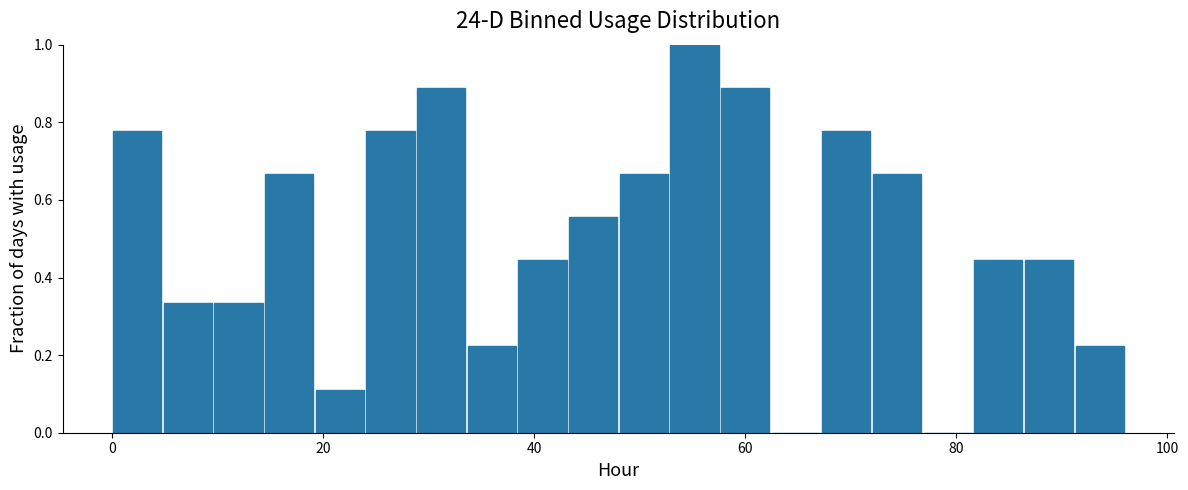

Read against the x-axis, roughly where is the centre of the tallest bar?

56